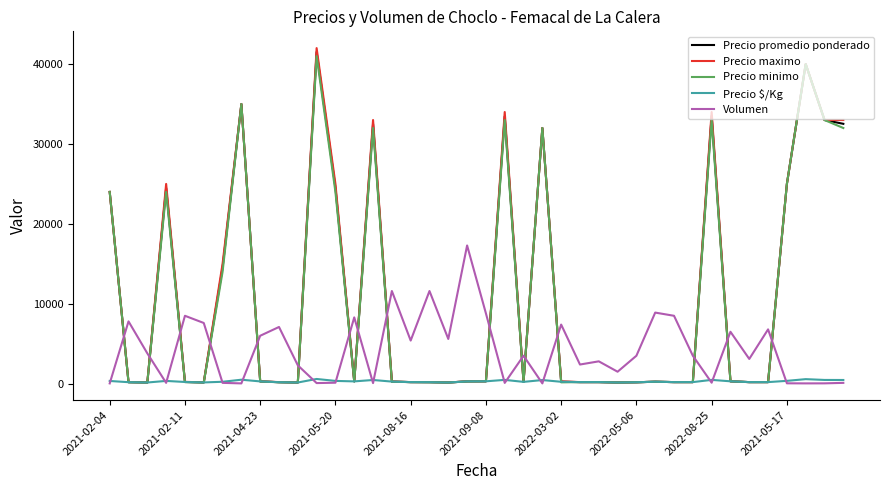

What is the maximum value for Volumen?

17300